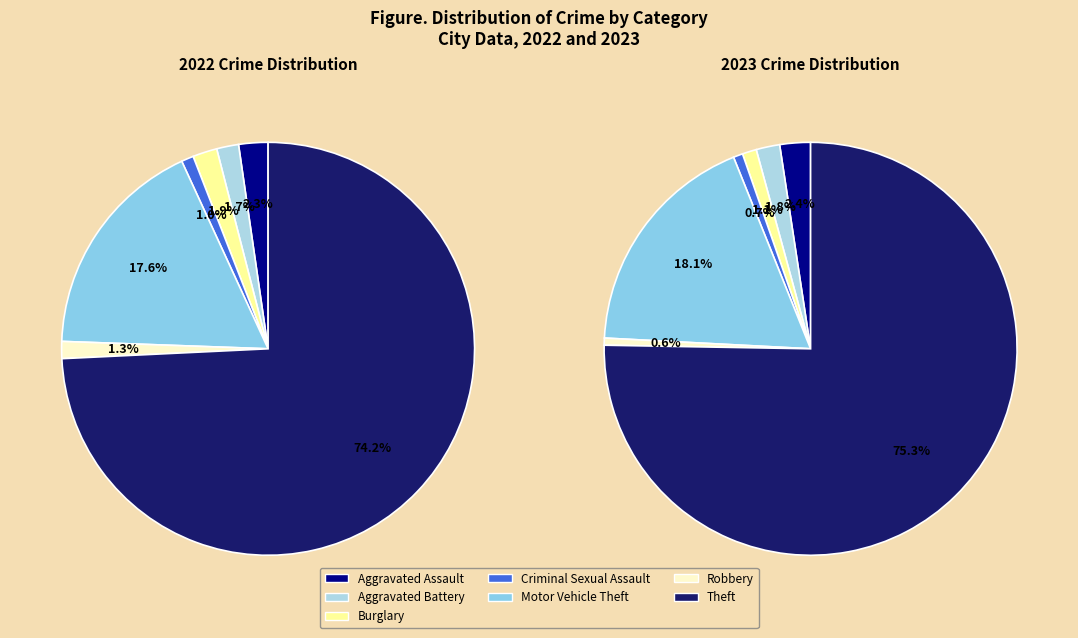

What percentage is NOT represented by 4?

82.4%